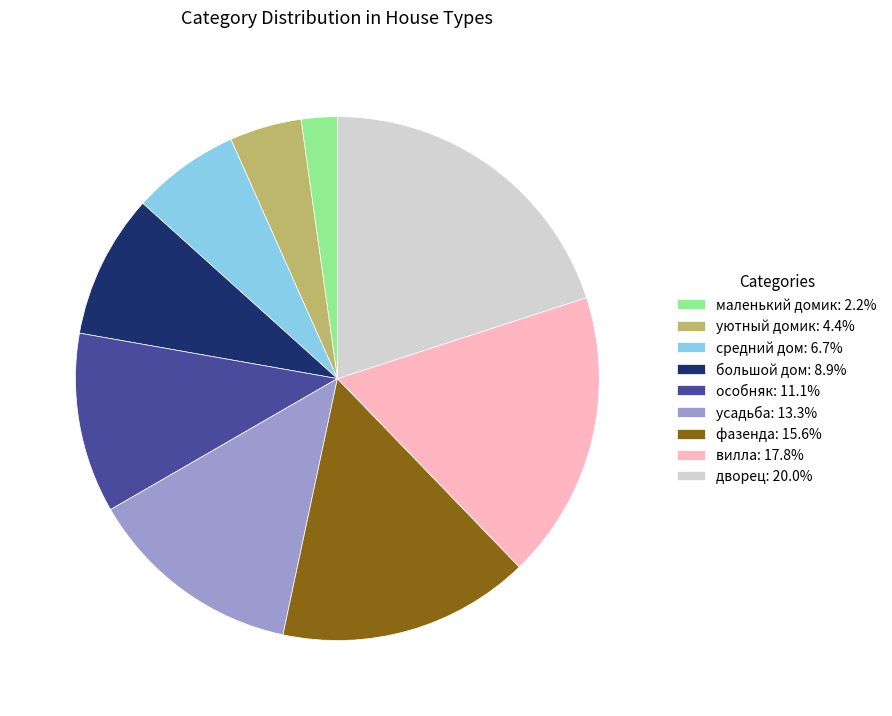

What is the ratio of the value at особняк: 11.1% to the value at усадьба: 13.3%?

0.8